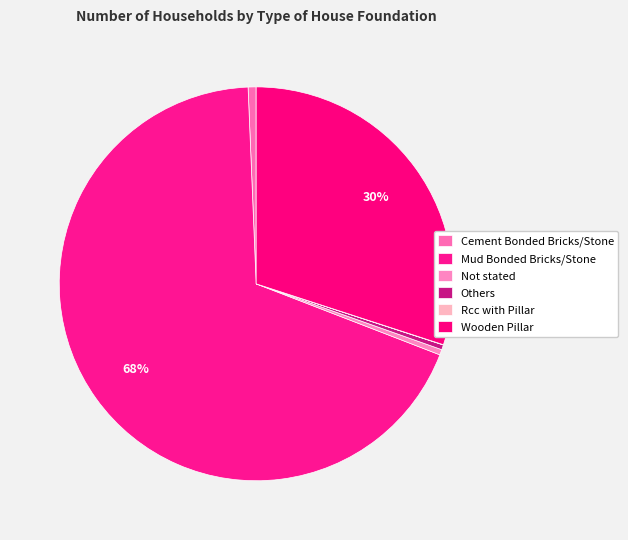

What percentage is the Mud Bonded Bricks/Stone slice, to the nearest percent?

68%